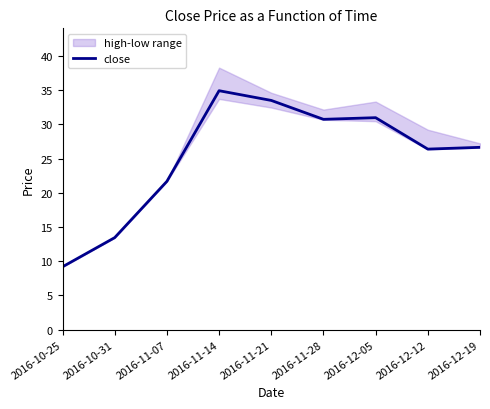

What is the difference between the values at 2016-12-12 and 2016-11-14?

8.5